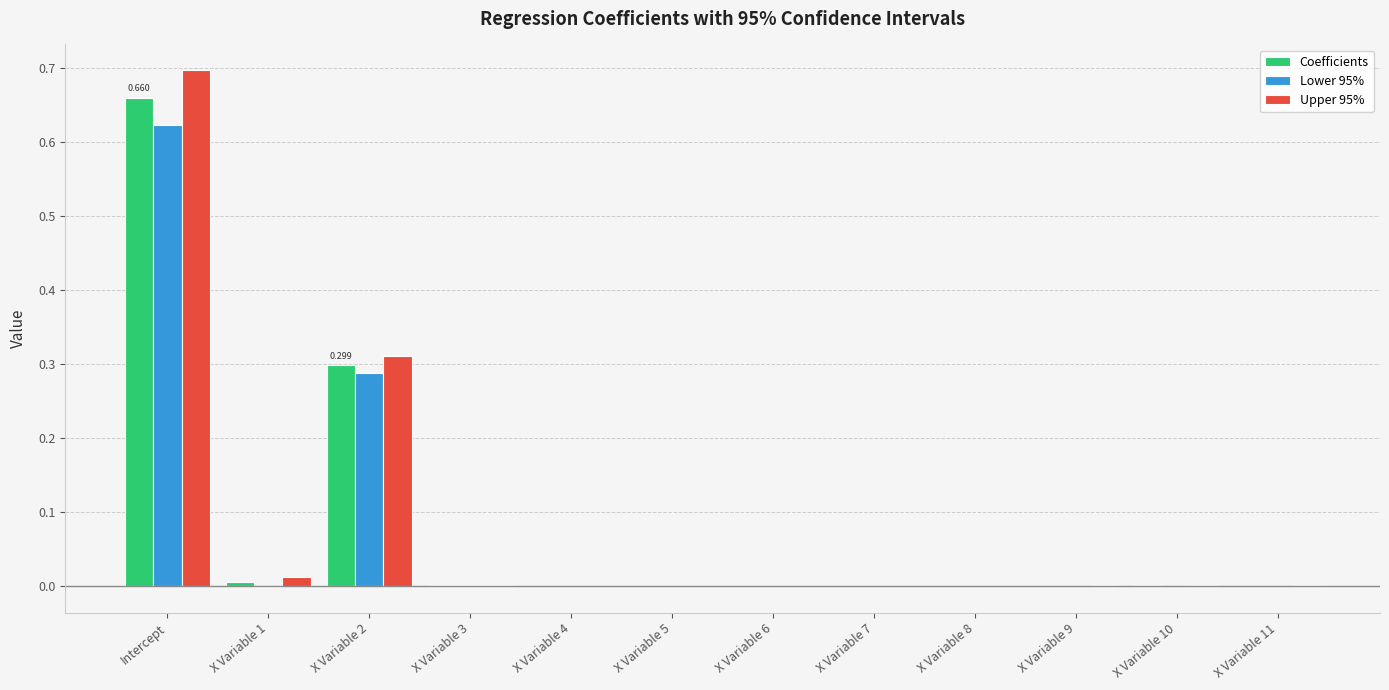

Which category has the highest value in the Upper 95% series?

Intercept